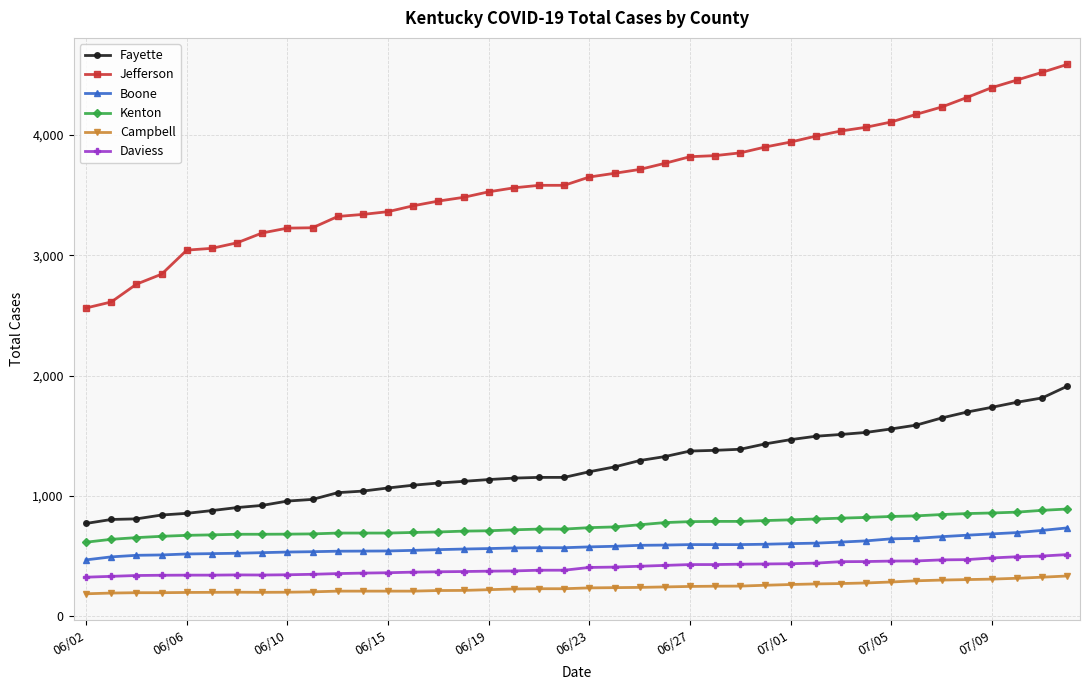

What is the smallest value displayed?

185